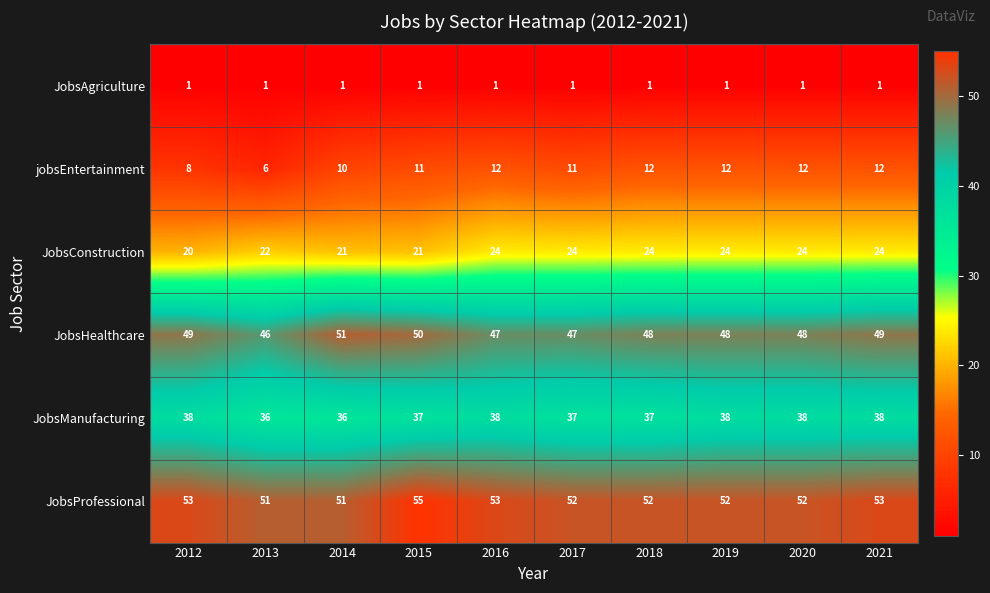

What is the average value of the JobsConstruction series?

23